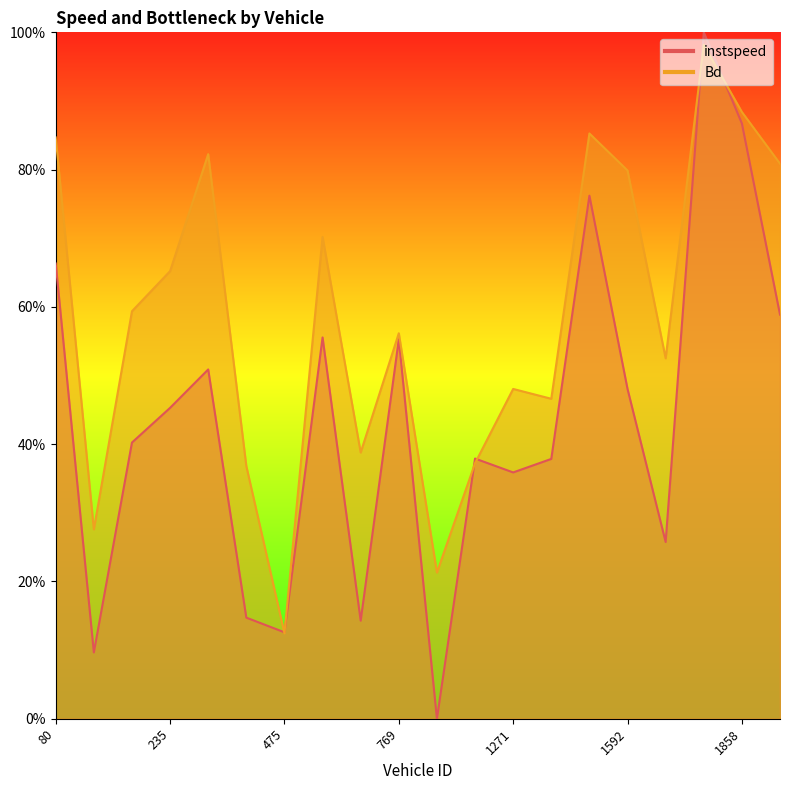

At which label does instspeed reach its minimum?

1039.0